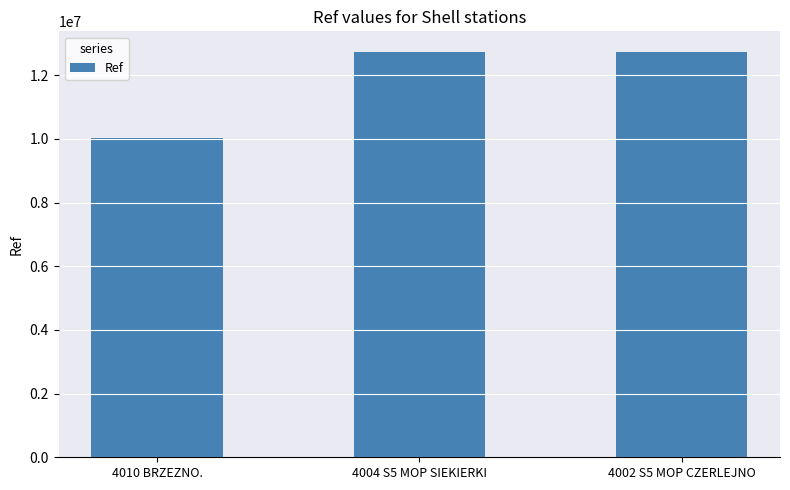

What is the difference between the values at 4002 S5 MOP CZERLEJNO and 4010 BRZEZNO.?

2703635